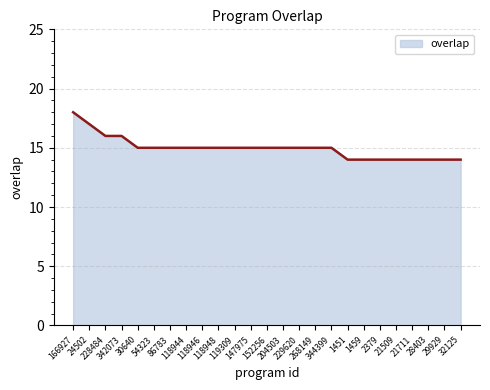

What is the greatest value displayed?

18